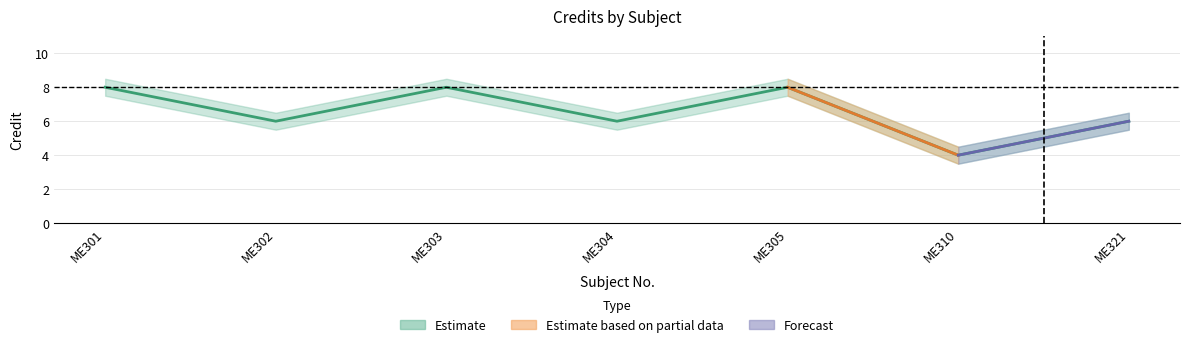

Between ME301 and ME305, which is larger?

ME301